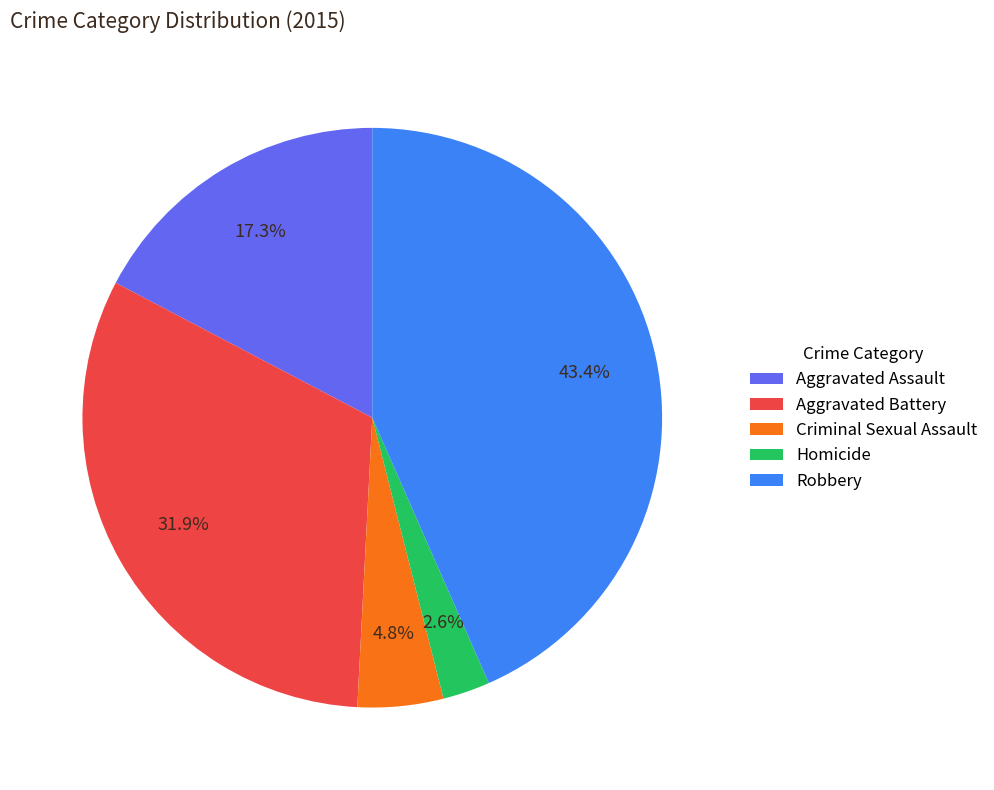

The Criminal Sexual Assault slice represents 5% of the pie. True or false?

True